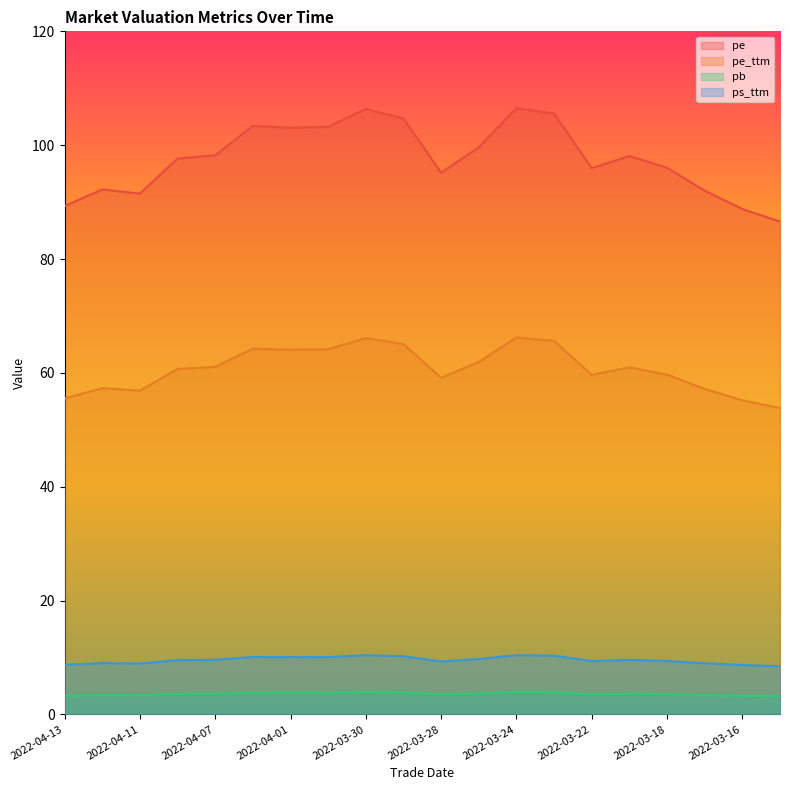

True or false: pe_ttm and ps_ttm intersect in this chart.

False